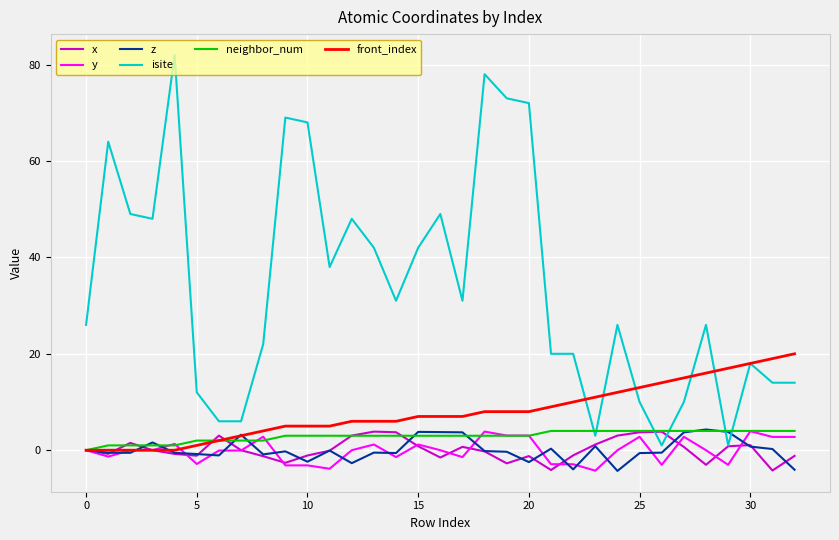

Which series has the widest spread of values?

isite